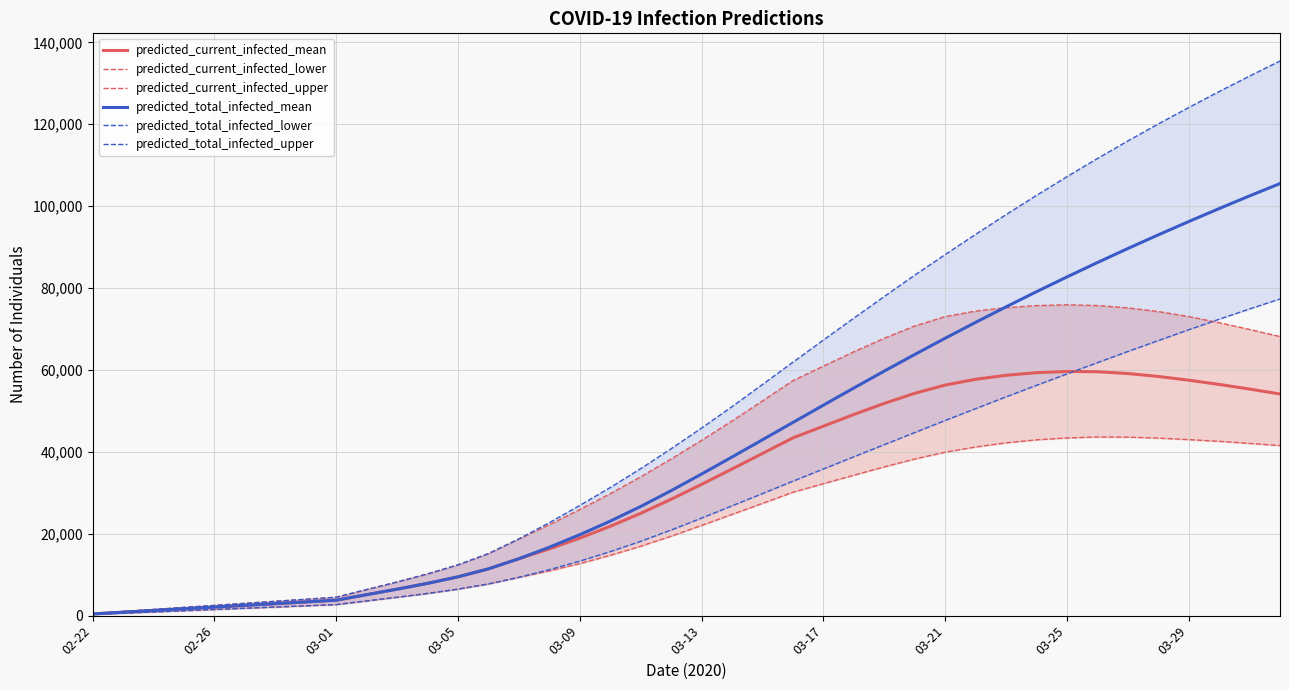

True or false: predicted_current_infected_lower and predicted_total_infected_lower cross at least once.

False